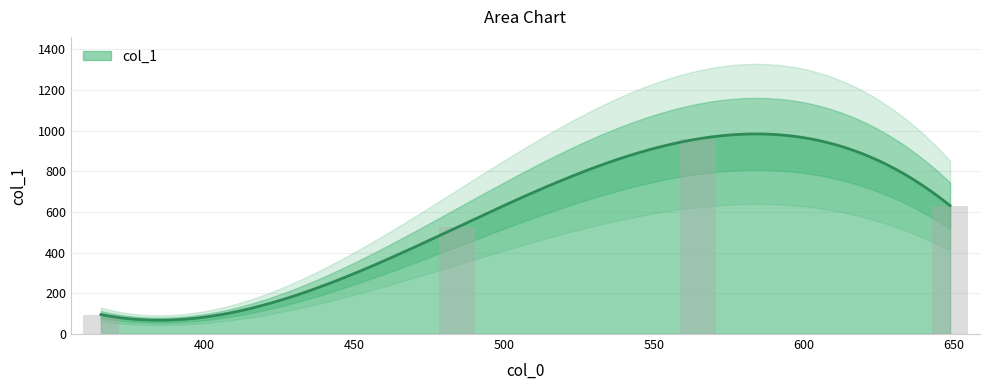

True or false: the data shows 631.3 at 650.

True